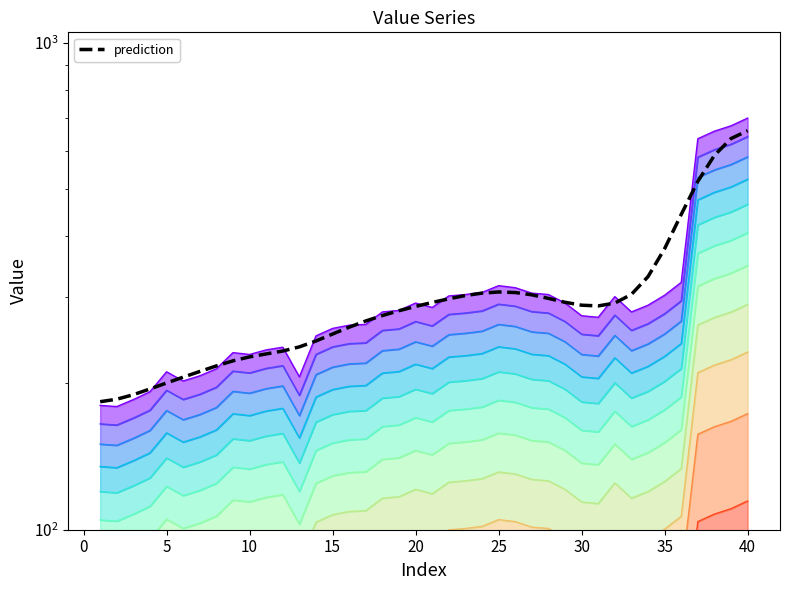

Where is the data nearest to the value 421?

35